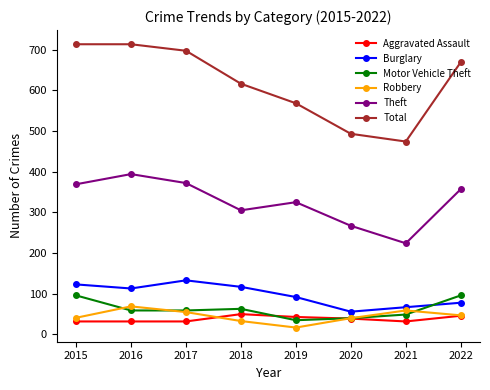

What is the lowest value of the Theft series?

224